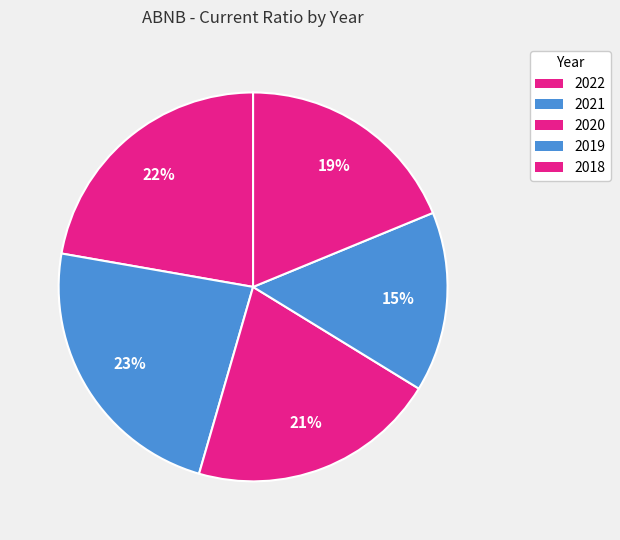

Does 2018 account for over 50% of the chart?

No